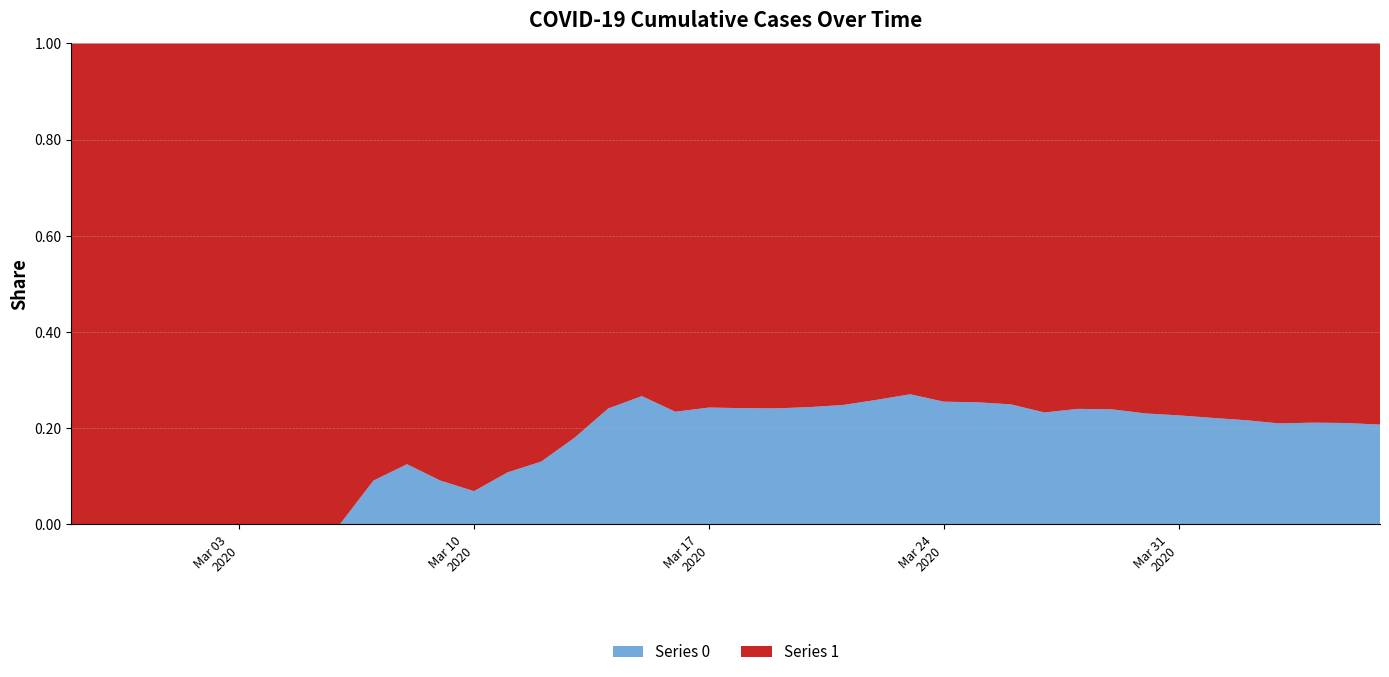

Reading left to right, transcribe all the data shown in this chart.

0: 0	0	0	0	0	0	0	0	0	1	2	2	2	4	6	11	20	28	37	51	65	82	108	140	175	225	263	319	384	435	517	578	639	720	781	839	890	950	996	1054
1: 3	4	4	4	5	6	8	9	9	10	14	20	27	33	40	50	63	77	121	159	204	258	335	424	501	607	768	938	1155	1435	1636	1838	2131	2457	2747	3035	3351	3542	3731	4028